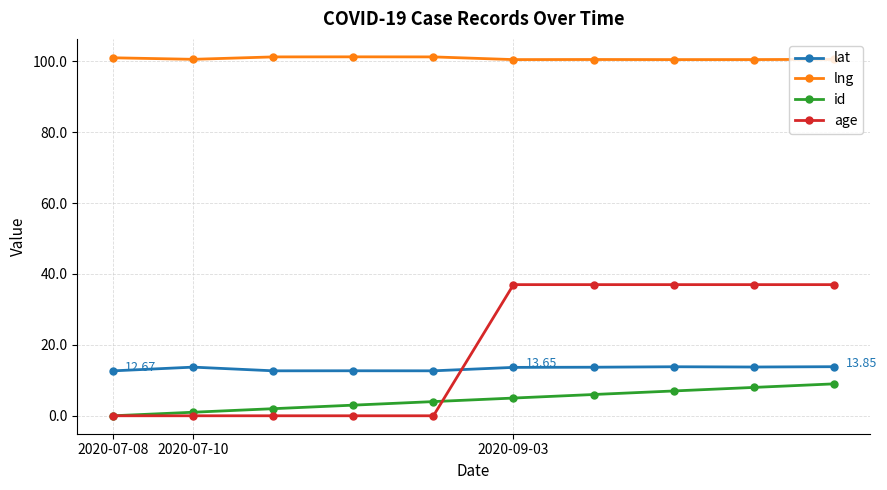

Which series has the largest range (max minus min)?

age